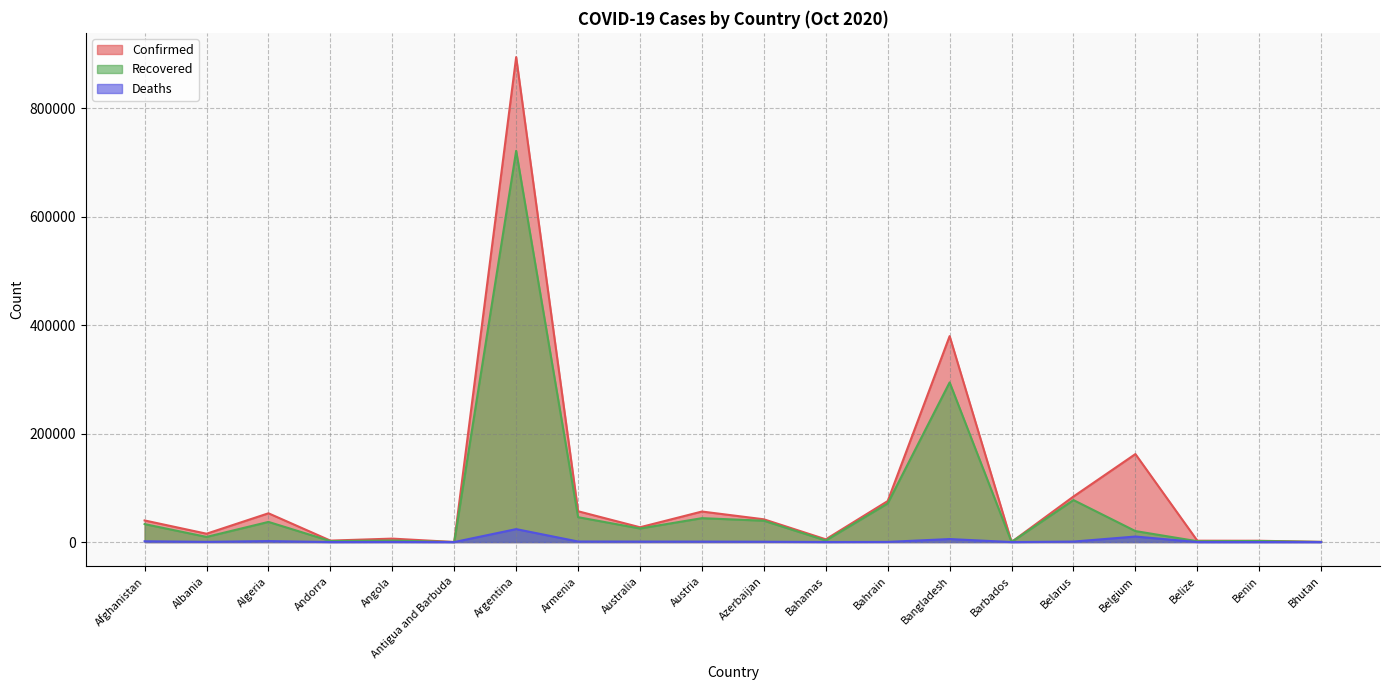

In Confirmed, how many points are higher than both neighbors (excluding endpoints)?

6